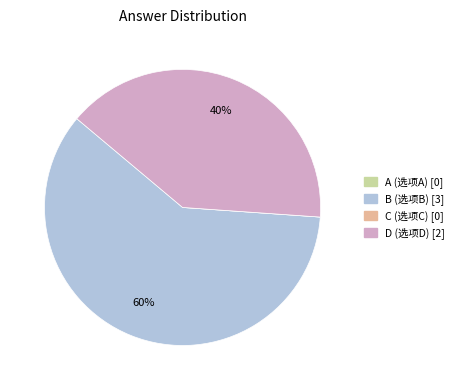

What is the largest slice in the pie chart?

B